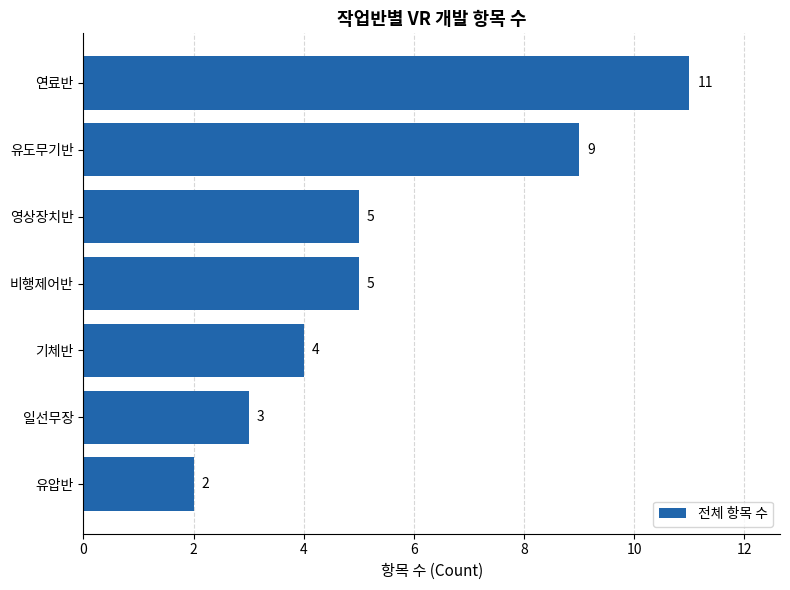

What is the difference between the second highest and second lowest values?

6